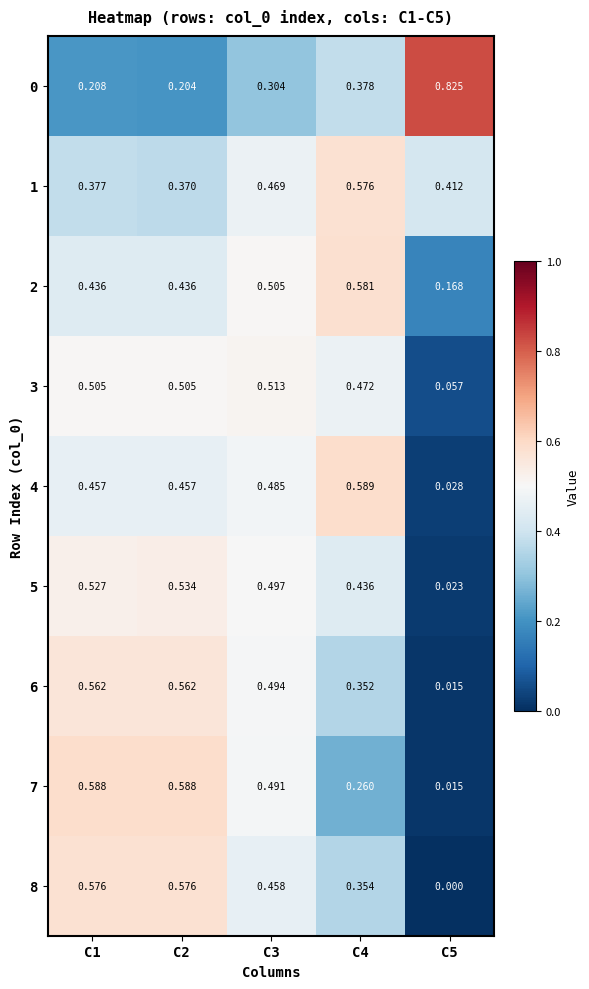

Reading left to right, list all the values displayed in this chart.

0: C1=0.2	C2=0.2	C3=0.3	C4=0.4	C5=0.8
1: C1=0.4	C2=0.4	C3=0.5	C4=0.6	C5=0.4
2: C1=0.4	C2=0.4	C3=0.5	C4=0.6	C5=0.2
3: C1=0.5	C2=0.5	C3=0.5	C4=0.5	C5=0.1
4: C1=0.5	C2=0.5	C3=0.5	C4=0.6	C5=0.0
5: C1=0.5	C2=0.5	C3=0.5	C4=0.4	C5=0.0
6: C1=0.6	C2=0.6	C3=0.5	C4=0.4	C5=0.0
7: C1=0.6	C2=0.6	C3=0.5	C4=0.3	C5=0.0
8: C1=0.6	C2=0.6	C3=0.5	C4=0.4	C5=0.0